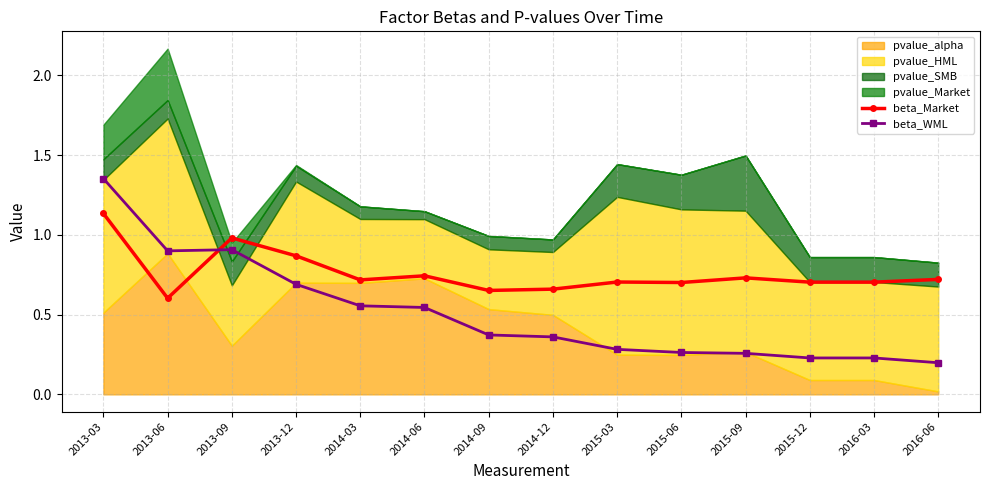

Between which two adjacent categories do beta_WML and beta_Market first intersect?

2013-06 and 2013-09